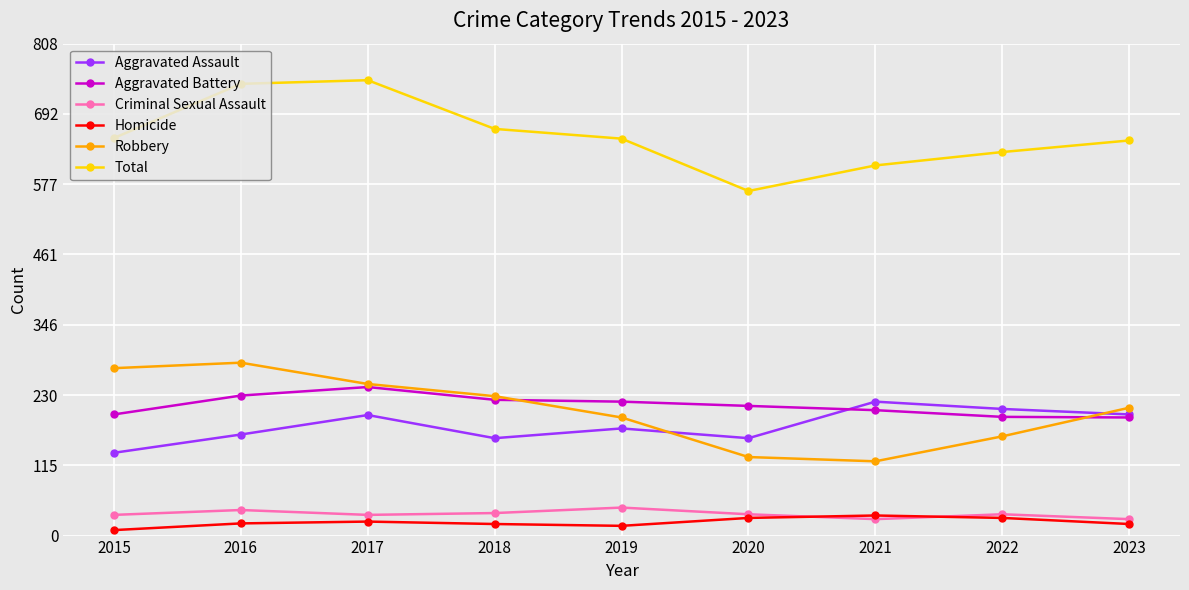

True or false: Criminal Sexual Assault and Aggravated Battery intersect in this chart.

False